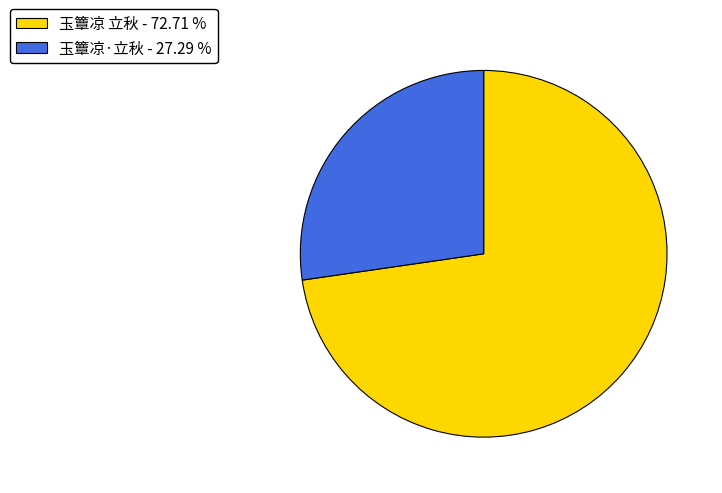

Does any single category account for the majority?

Yes